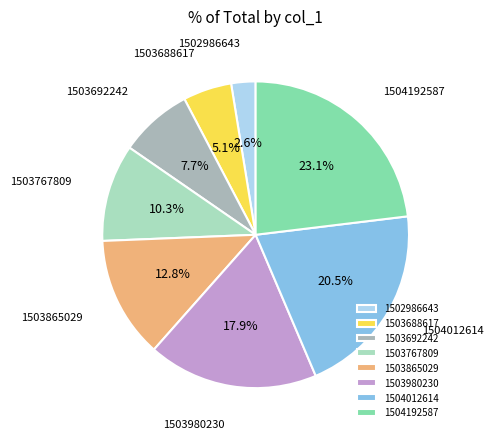

True or false: 1503980230 accounts for 11% of the total.

False